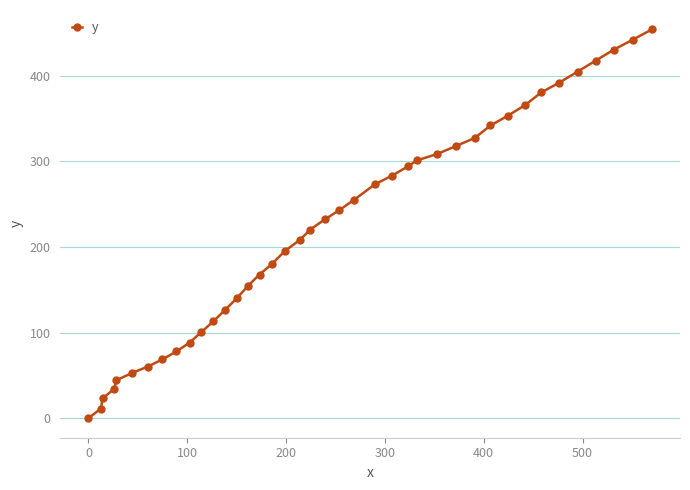

What is the sum of all values?

8883.1